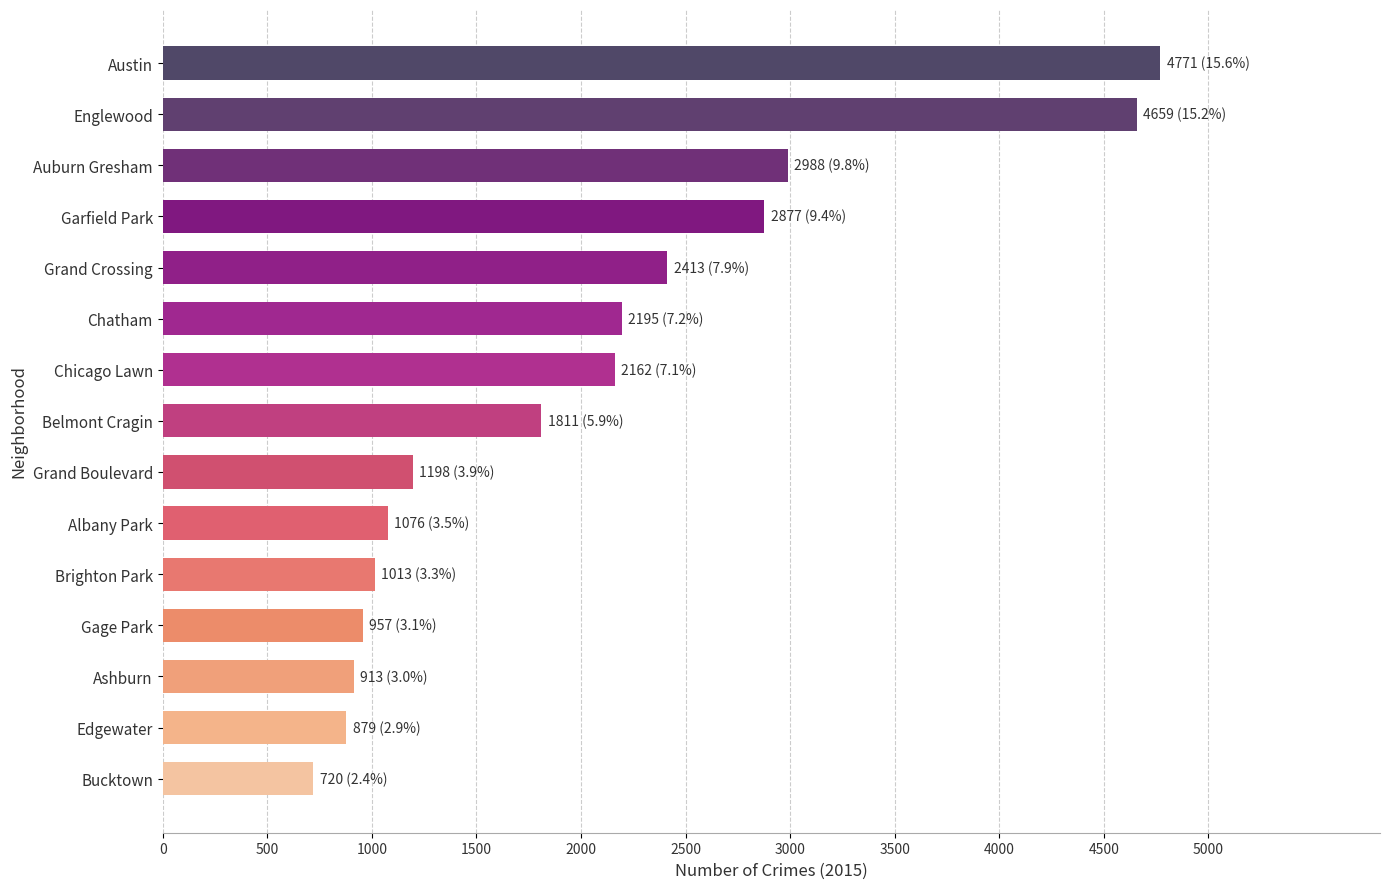

What is the average value?

2042